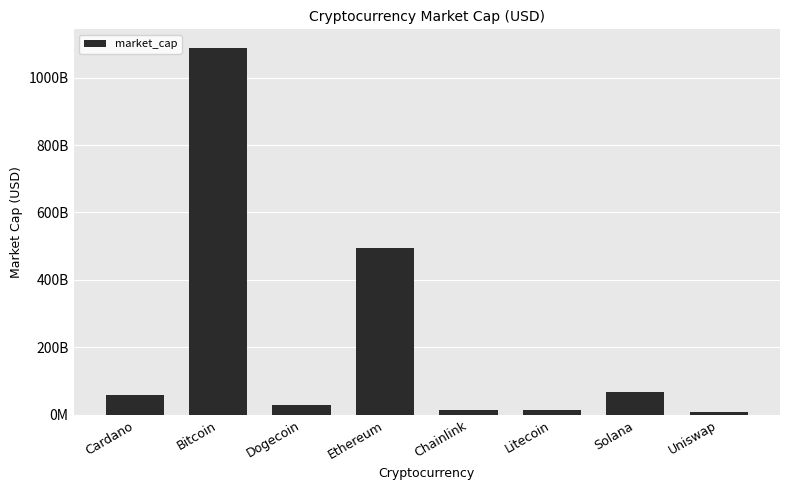

What is the label of the 6th bar from the left?

Litecoin